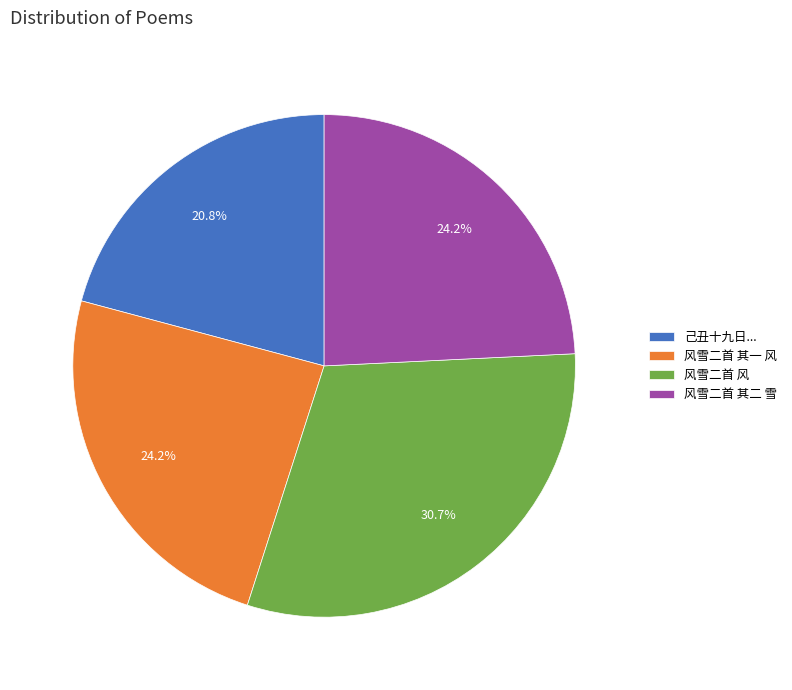

Does 风雪二首 其二 雪 represent more than half of the total?

No